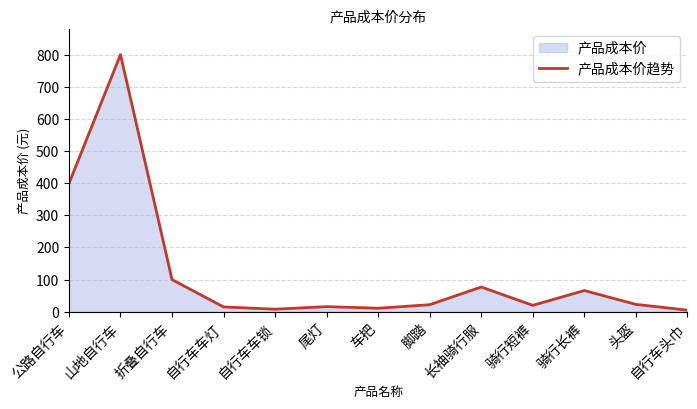

What is the change in value from 自行车车灯 to 尾灯?

+1